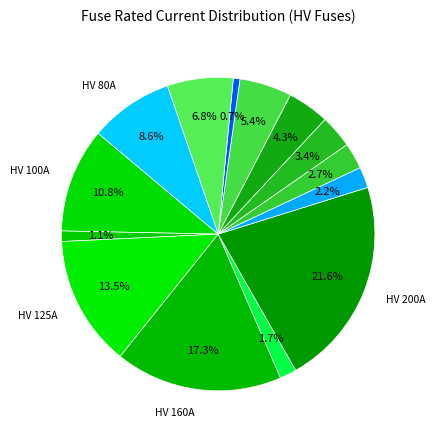

Does any single category account for the majority?

No